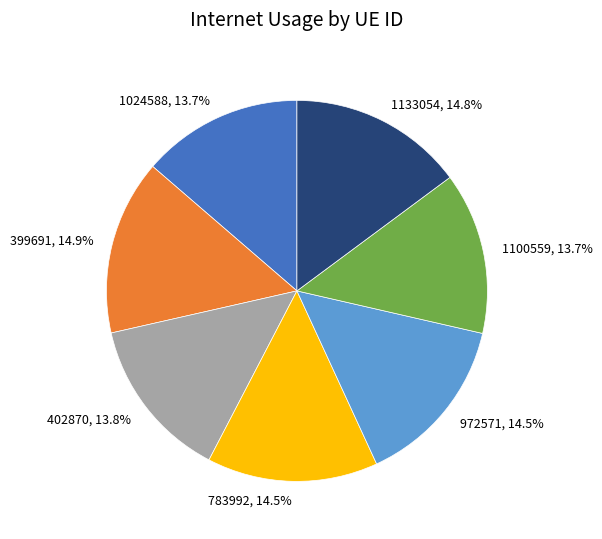

What percentage do 399691 and 1133054 together represent?

29.7%